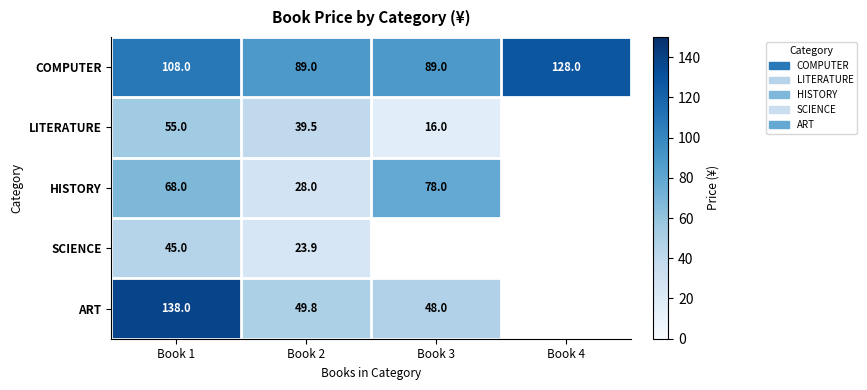

Which has a higher value, Book 4 or Book 2?

Book 4